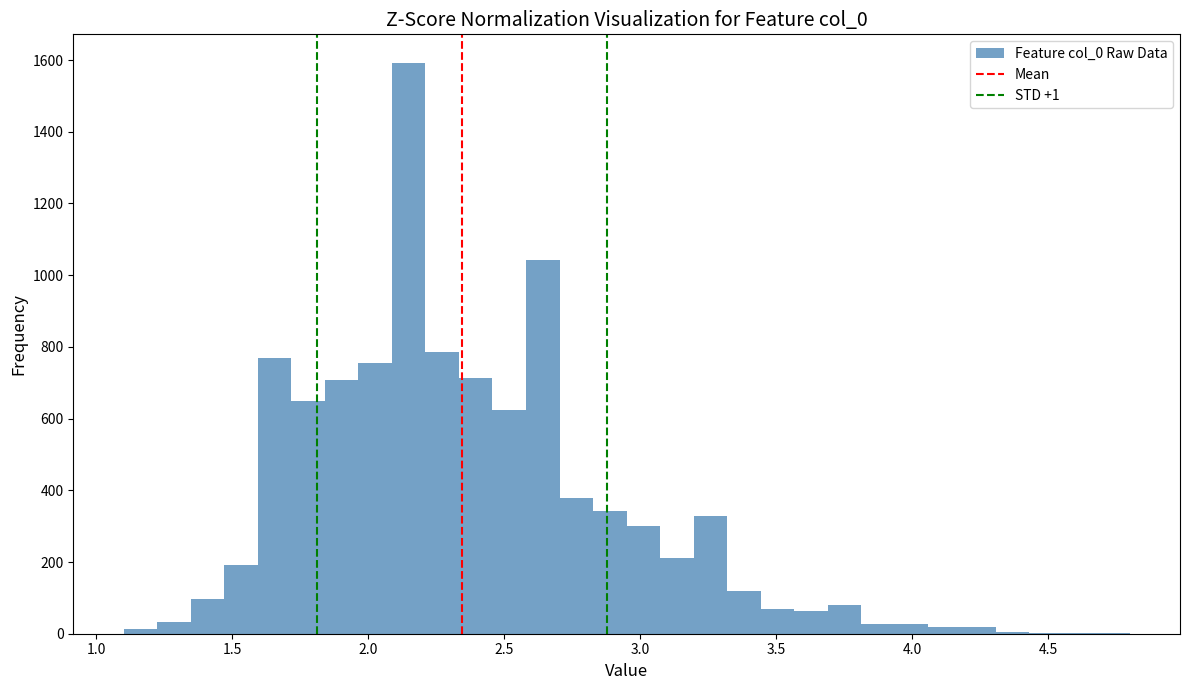

Read against the x-axis, roughly where is the centre of the tallest bar?

2.15